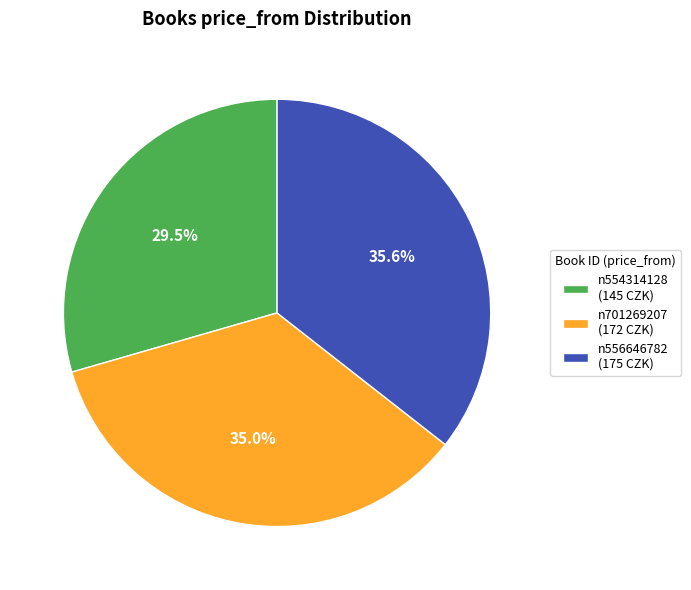

To the nearest percent, what percentage of the pie is n701269207?

35%